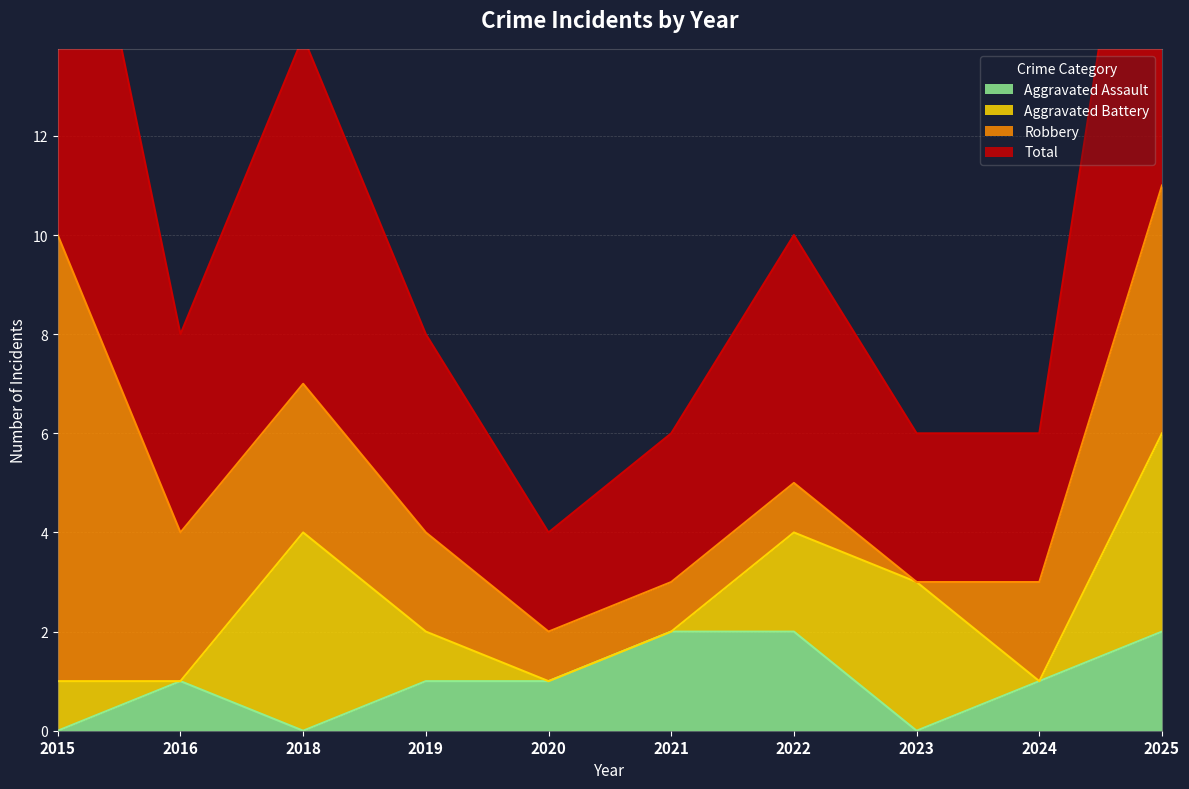

True or false: Total and Aggravated Assault intersect in this chart.

False